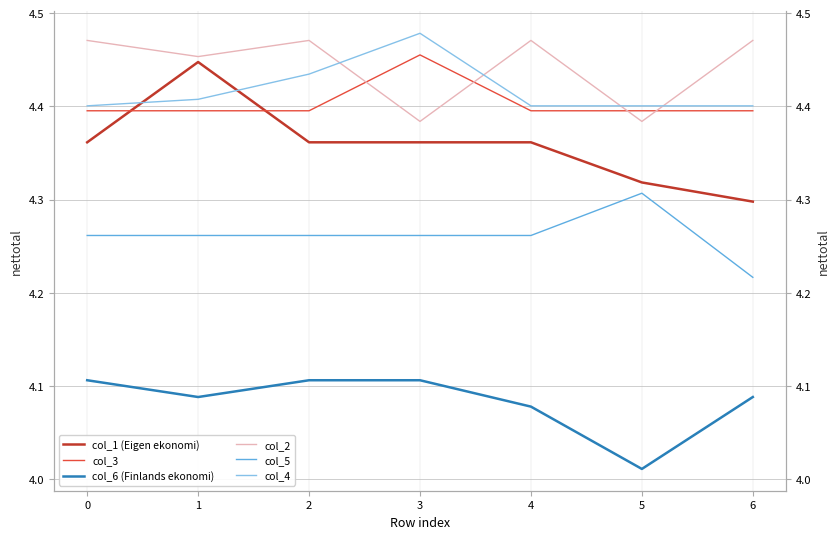

Which series has the largest range (max minus min)?

col_1 (Eigen ekonomi)